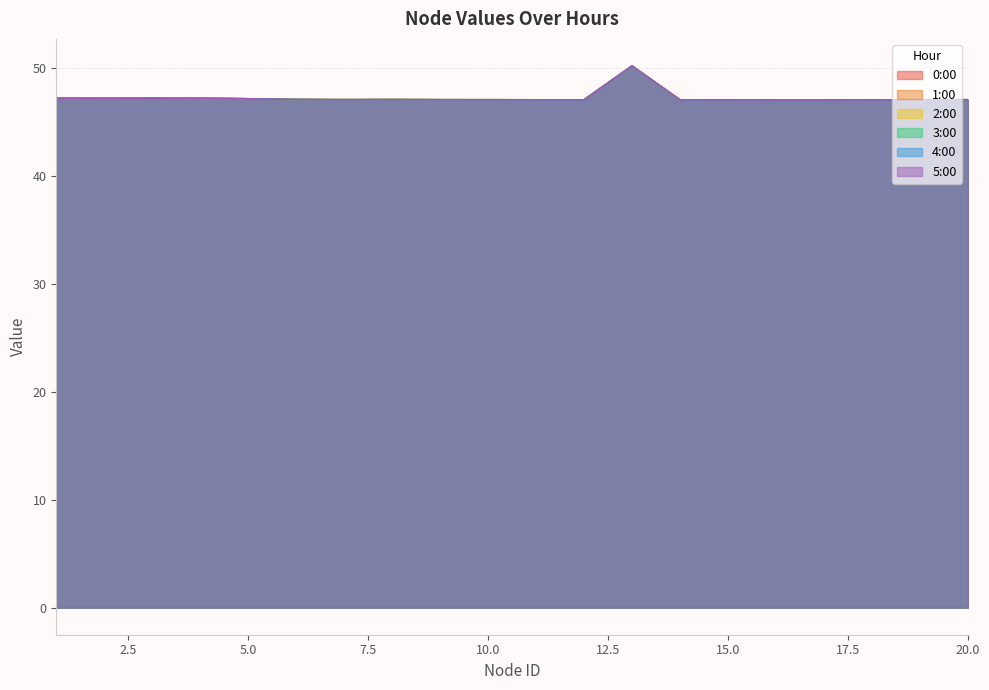

How many lines are shown in the chart?

6